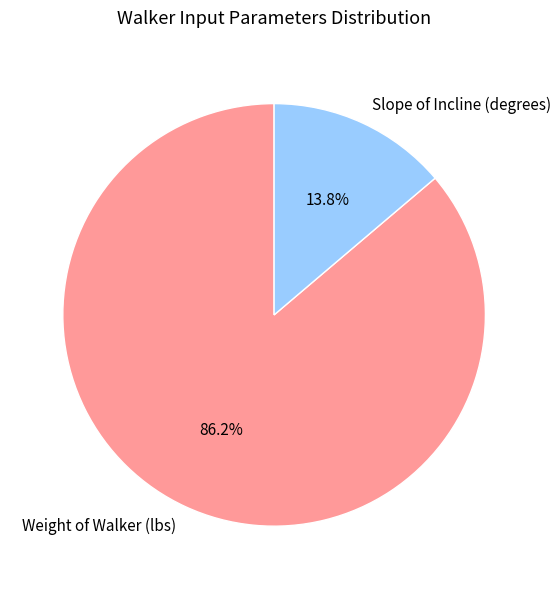

The Slope of Incline (degrees) slice represents 14% of the pie. True or false?

True